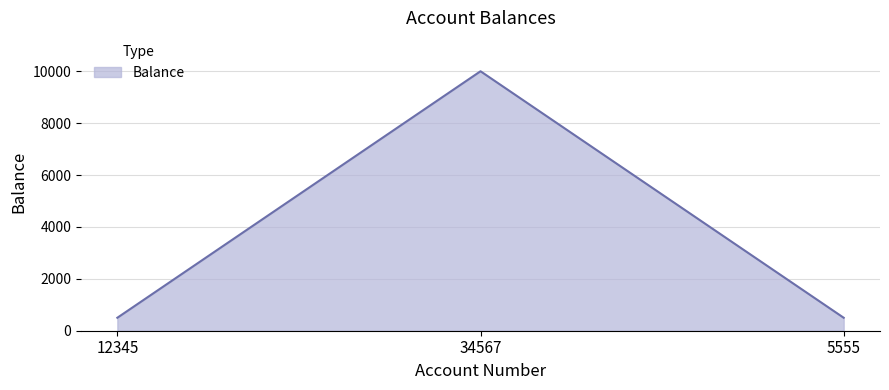

What is the greatest value displayed?

10000